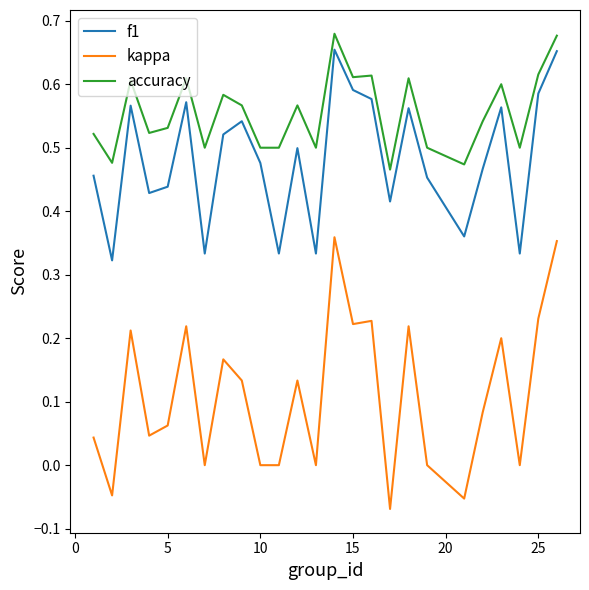

Which series has the widest spread of values?

kappa